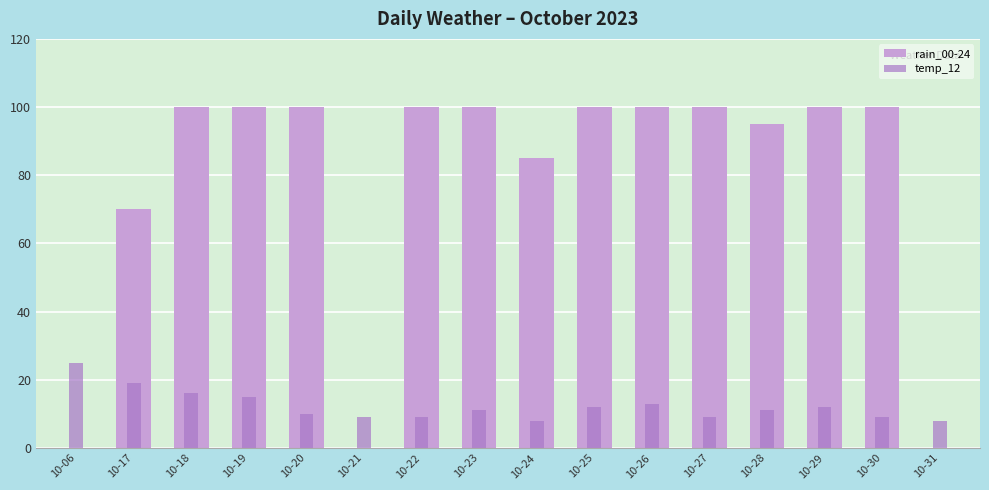

The temp_12 series shows 13 at 10-26. True or false?

True